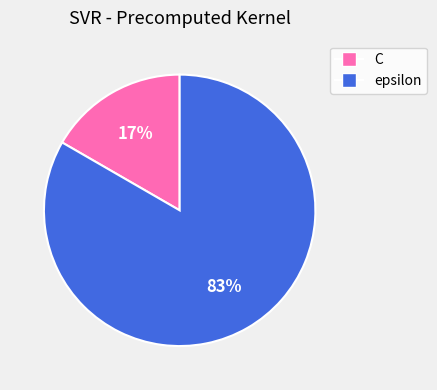

How many segments does this pie chart have?

2